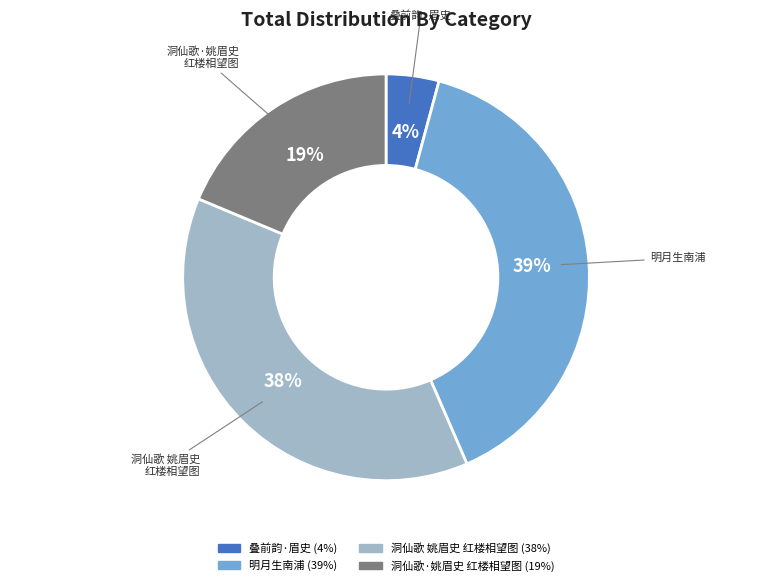

How many slices are in this pie chart?

4